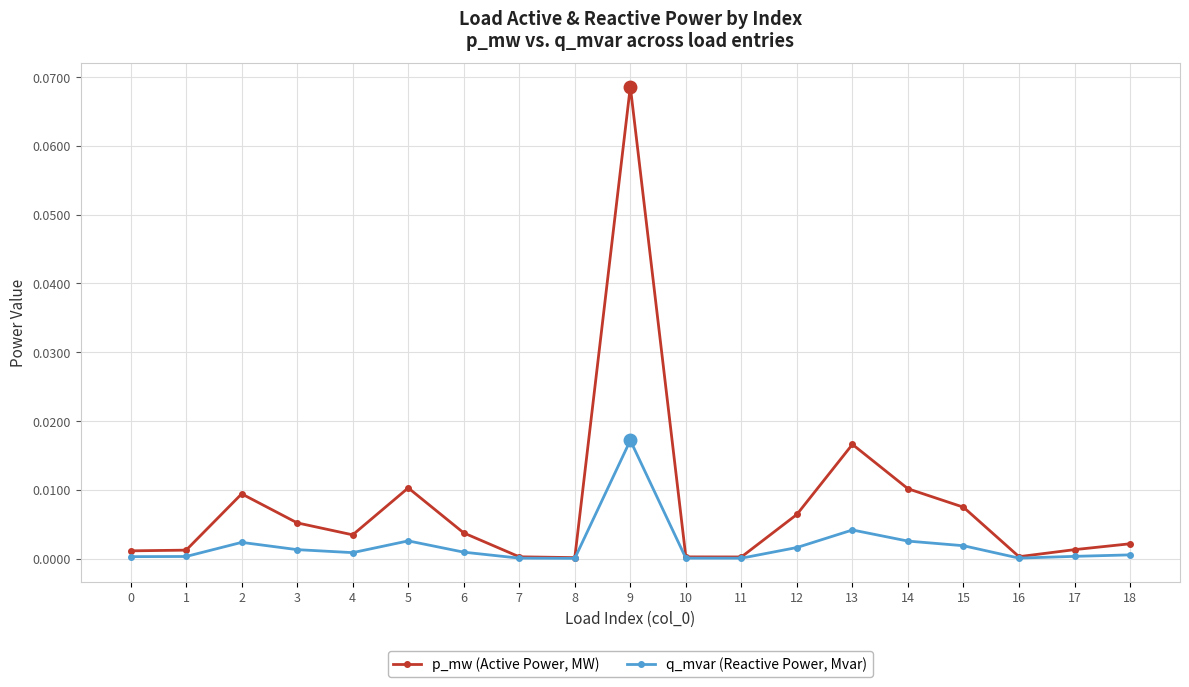

Which series has the largest total across all categories?

p_mw (Active Power, MW)